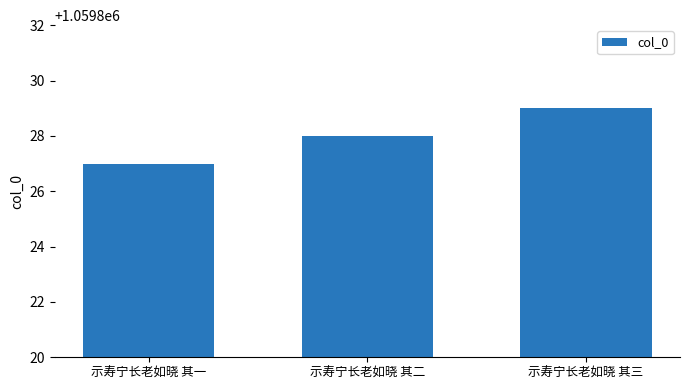

What is the label of the 1st bar from the right?

示寿宁长老如晓 其三